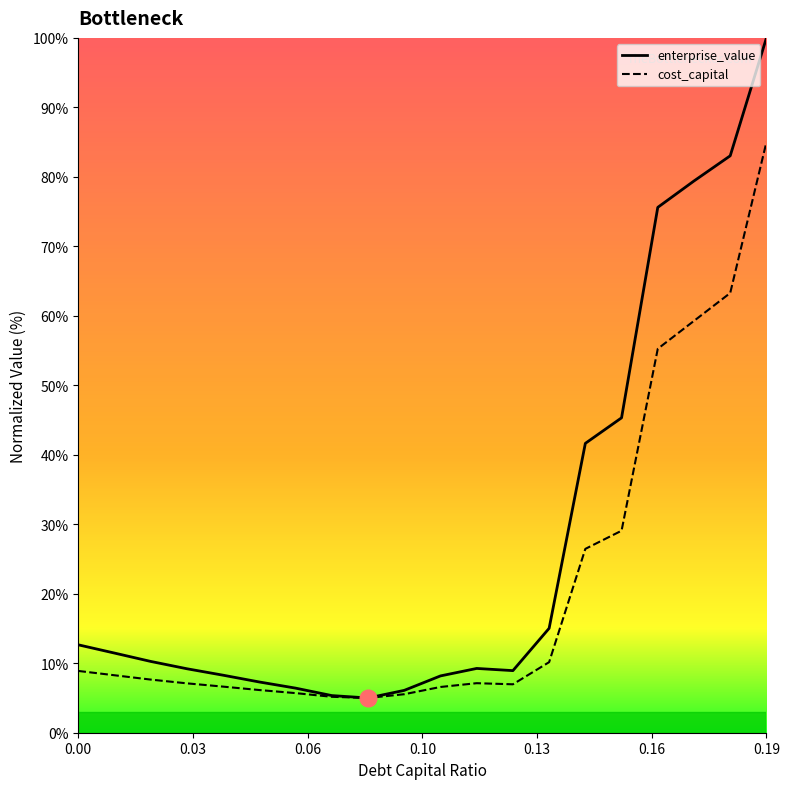

Rank the series by their maximum value, from highest to lowest.

enterprise_value, cost_capital